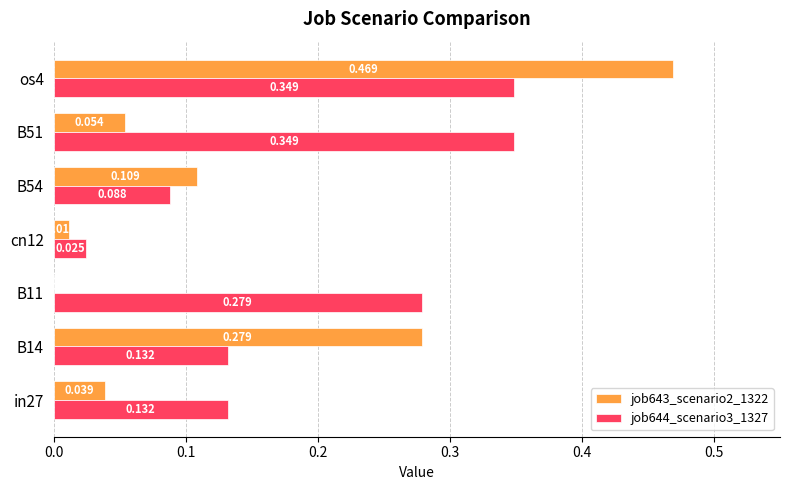

Is the value of job643_scenario2_1322 at os4 greater than the value of job644_scenario3_1327 at B14?

Yes